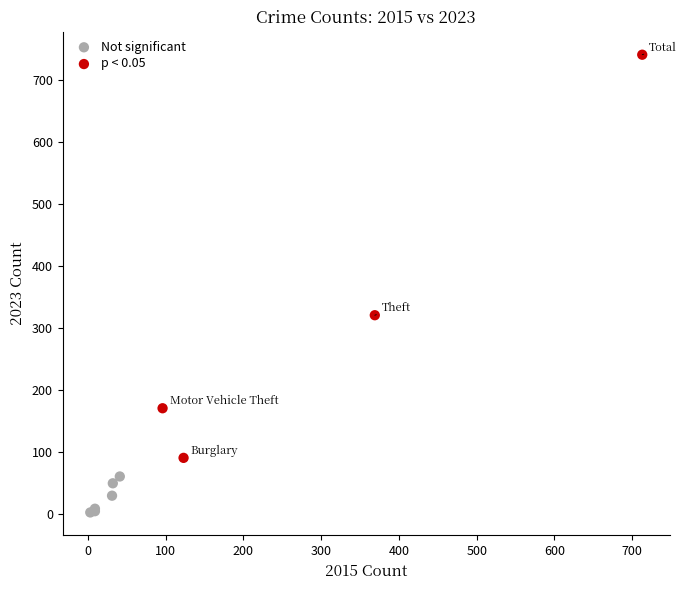

Which series reaches the maximum Y coordinate?

p < 0.05